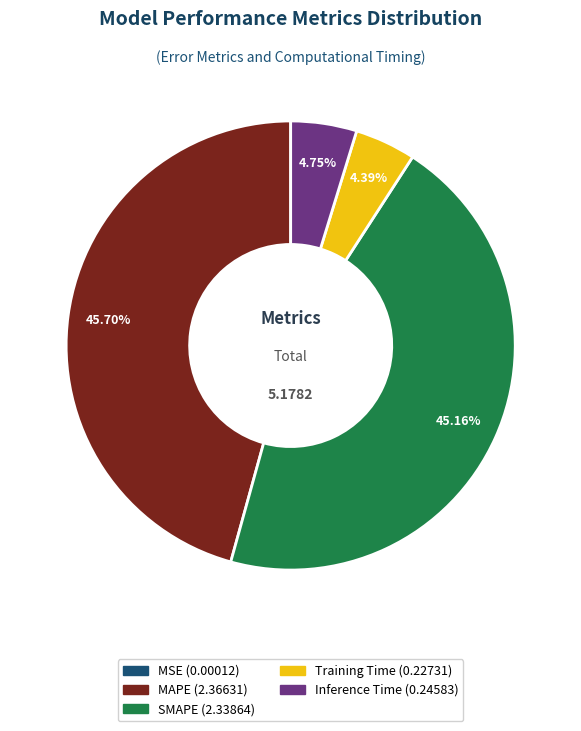

What is the largest slice in the pie chart?

MAPE